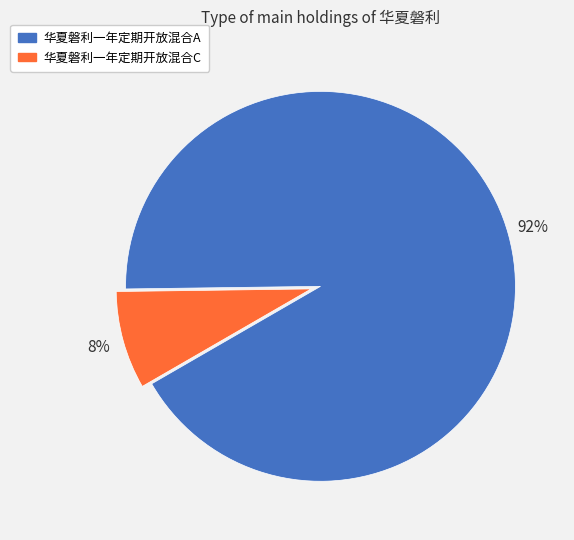

Which has a higher value, 华夏磐利一年定期开放混合C or 华夏磐利一年定期开放混合A?

华夏磐利一年定期开放混合A